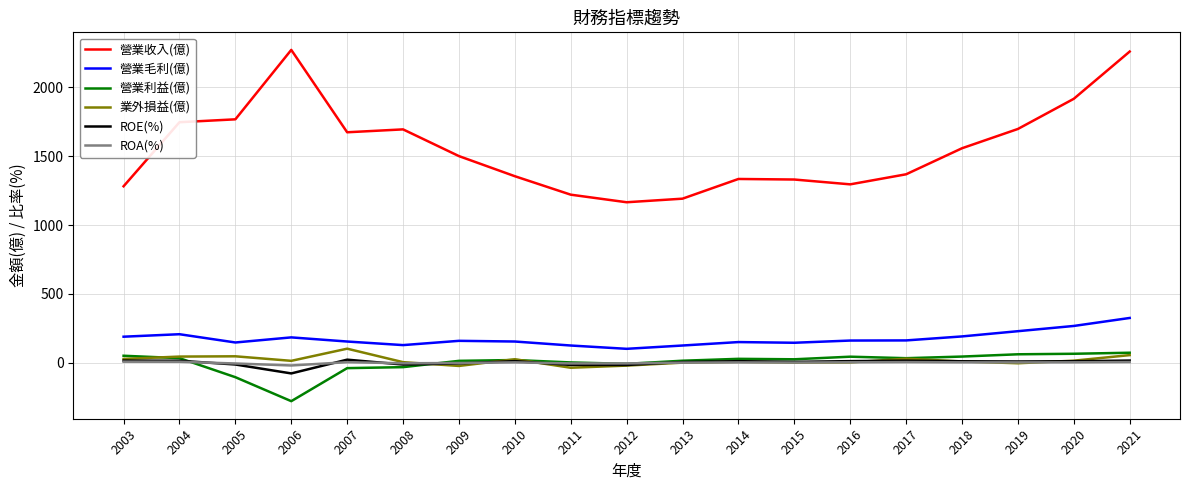

True or false: 營業利益(億) has more than 1 points higher than both neighbors.

True